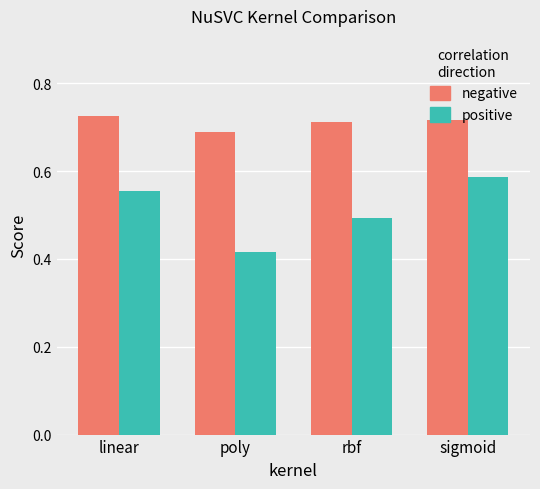

The value of negative at poly is 1.0. True or false?

False